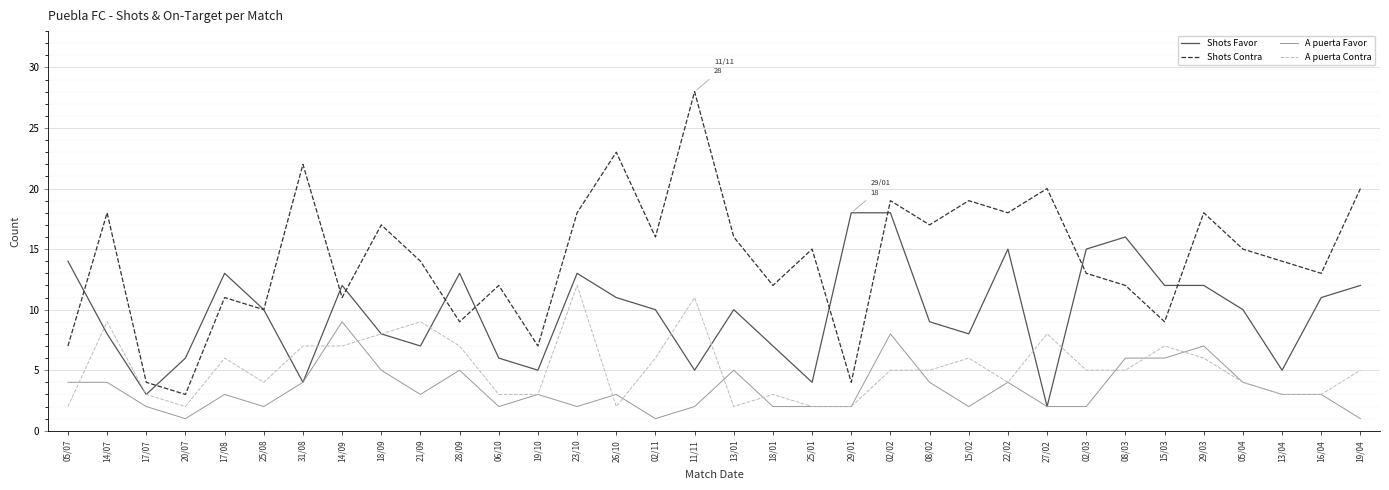

True or false: A puerta Favor has more than 0 interior local peaks.

True